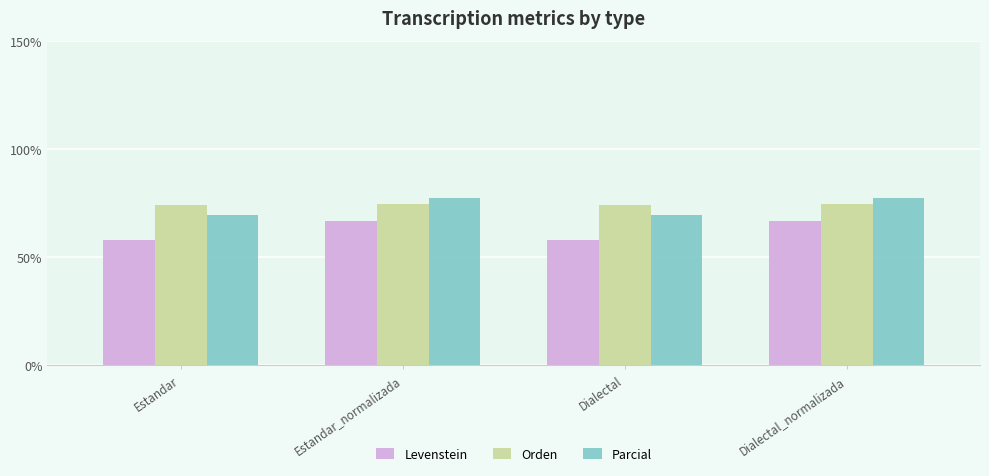

Is the value of Orden at Dialectal greater than the value of Parcial at Estandar_normalizada?

No